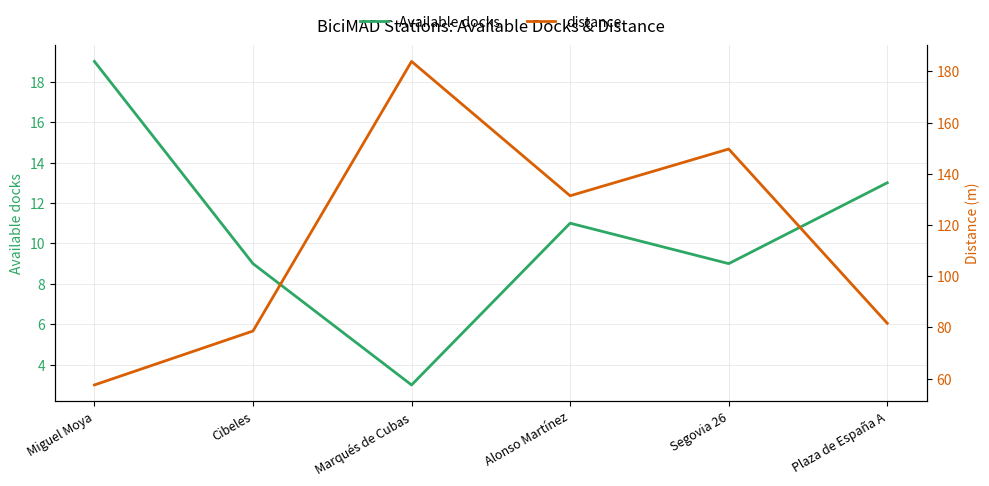

In Available docks, how many points are higher than both neighbors (excluding endpoints)?

1